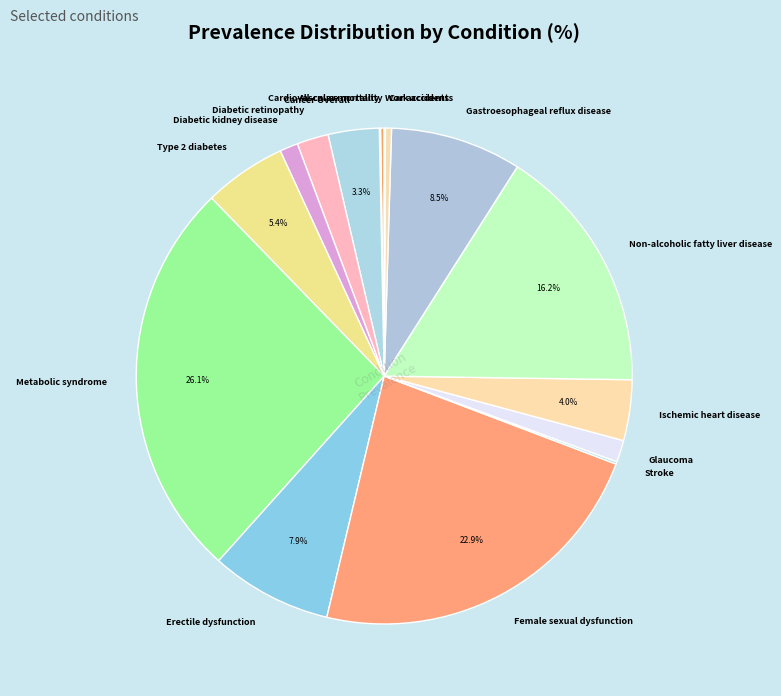

Which has a higher value, Diabetic kidney disease or Car accidents?

Diabetic kidney disease